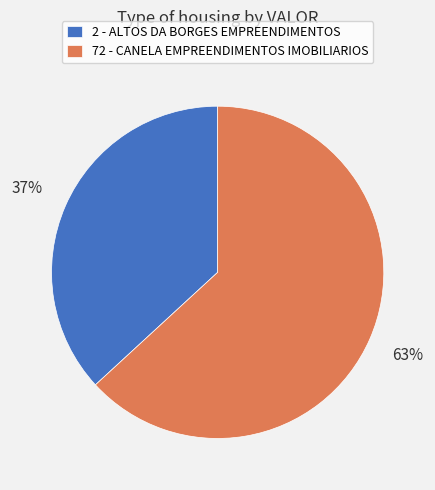

To the nearest percent, what percentage of the pie is 72 - CANELA EMPREENDIMENTOS IMOBILIARIOS?

63%